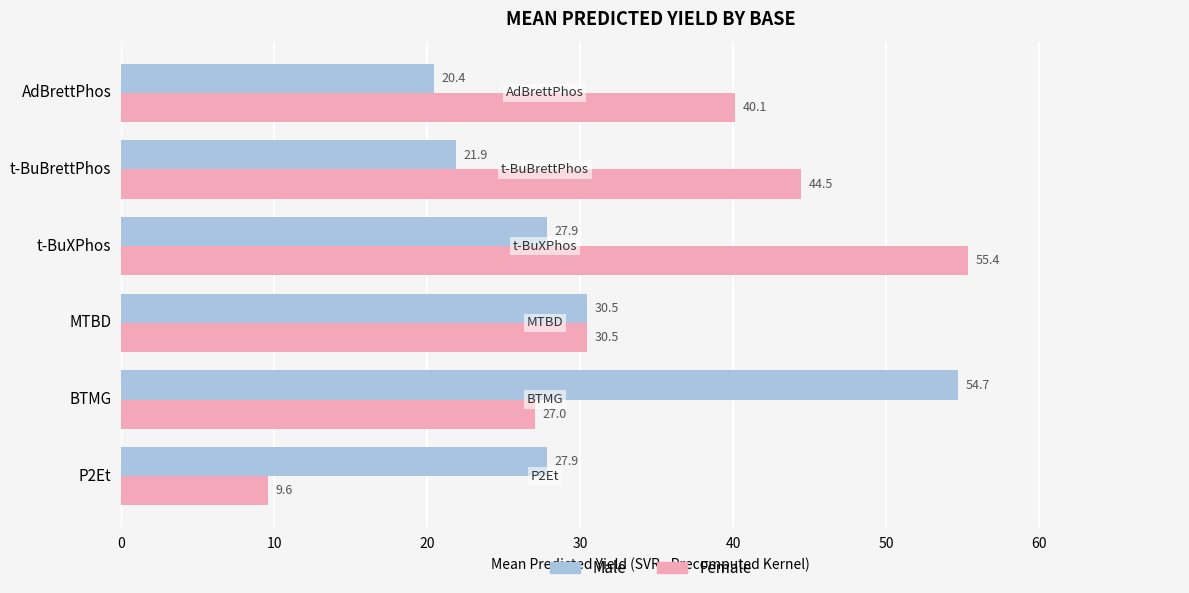

Where is Male nearest to the value 37?

MTBD